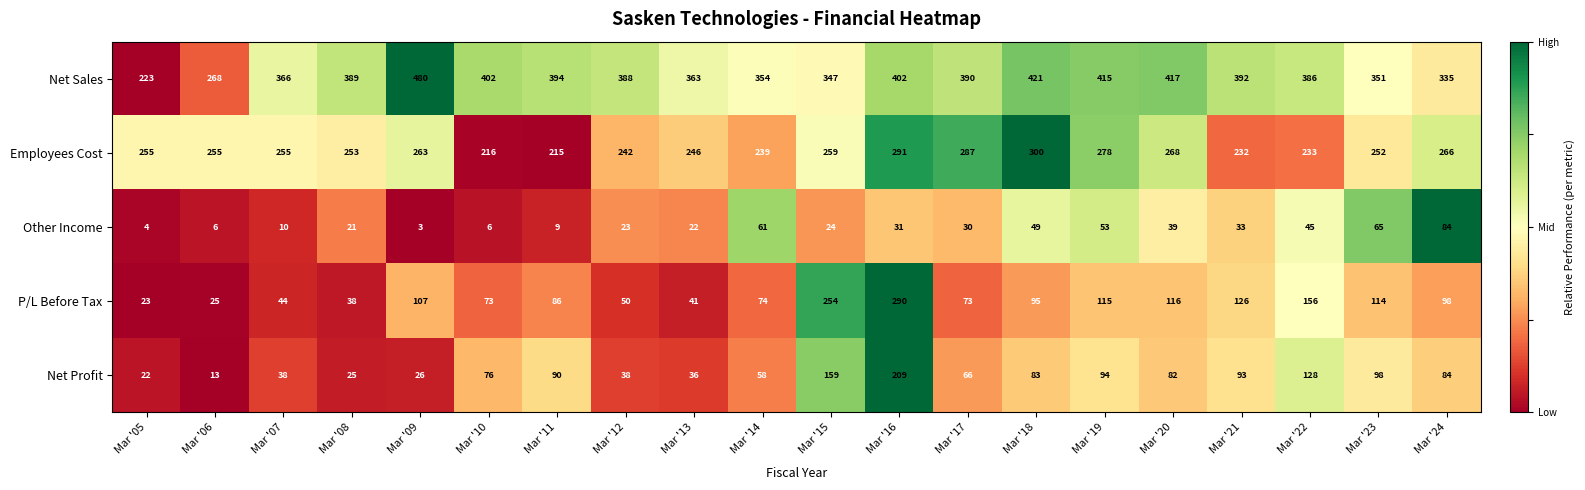

Which category has the highest value in the P/L Before Tax series?

Mar '16